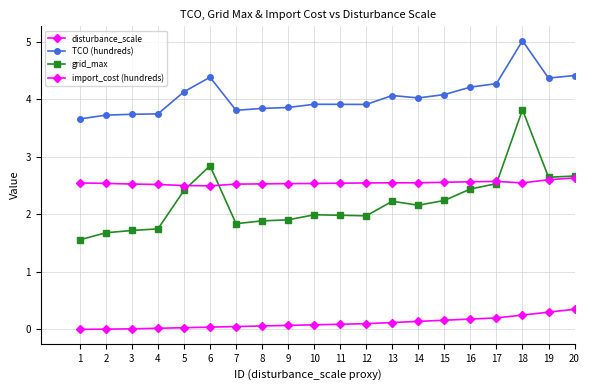

At 9, list the series in order from smallest to largest.

disturbance_scale, grid_max, import_cost (hundreds), TCO (hundreds)